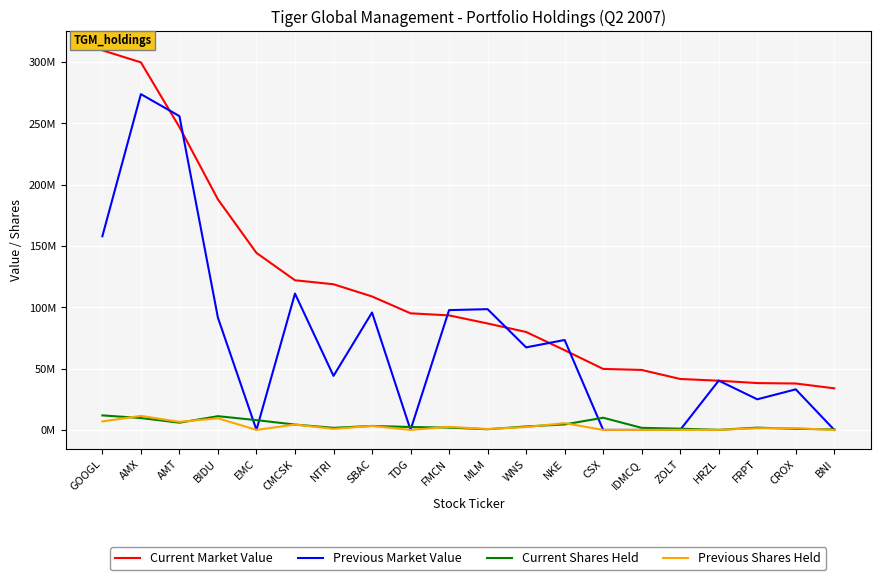

How many interior local valleys does the Current Shares Held series have?

4